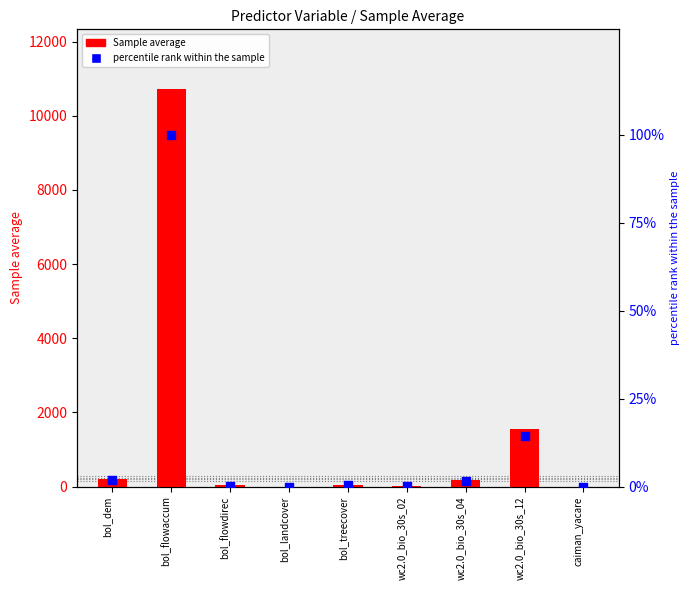

At how many categories does at least one series exceed 7400?

1